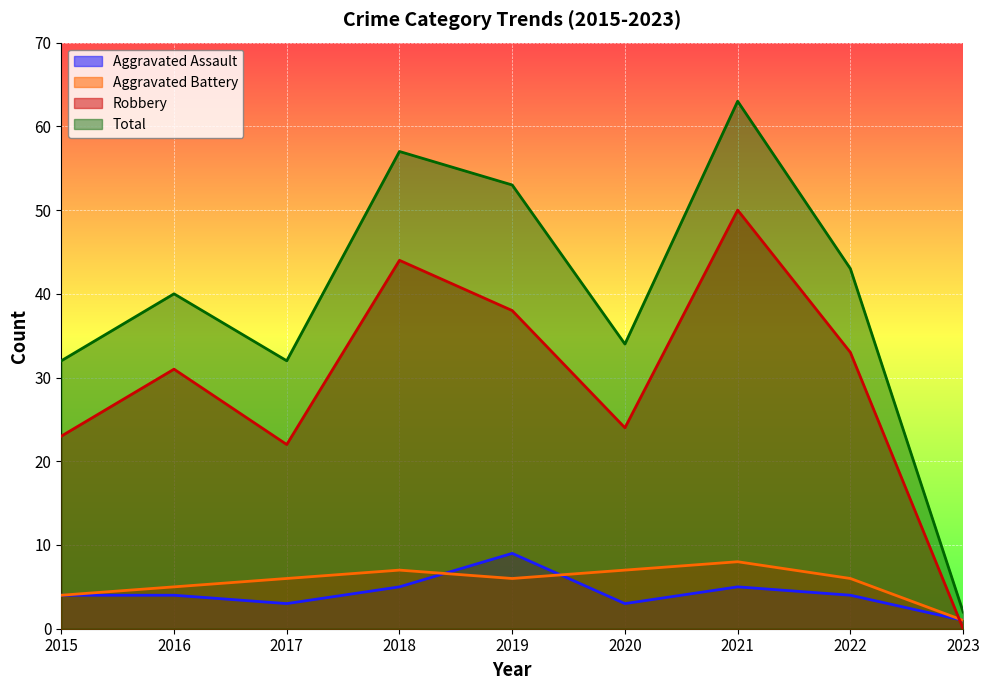

True or false: Robbery and Aggravated Assault intersect in this chart.

True